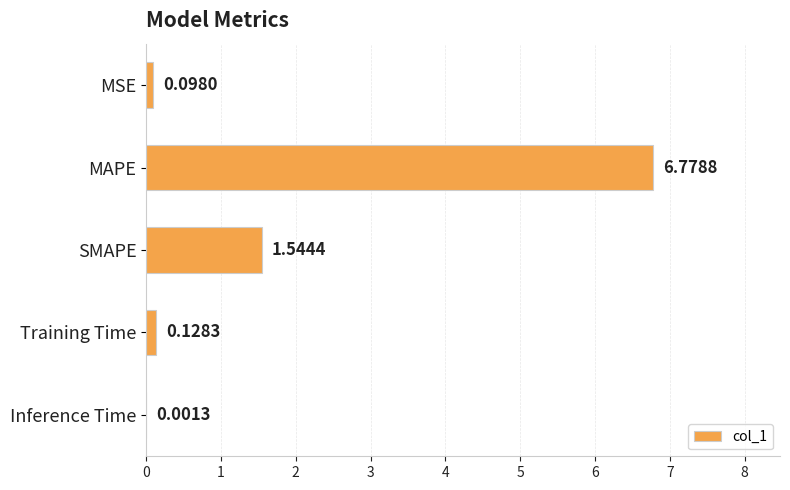

At which label is the value closest to 3?

SMAPE